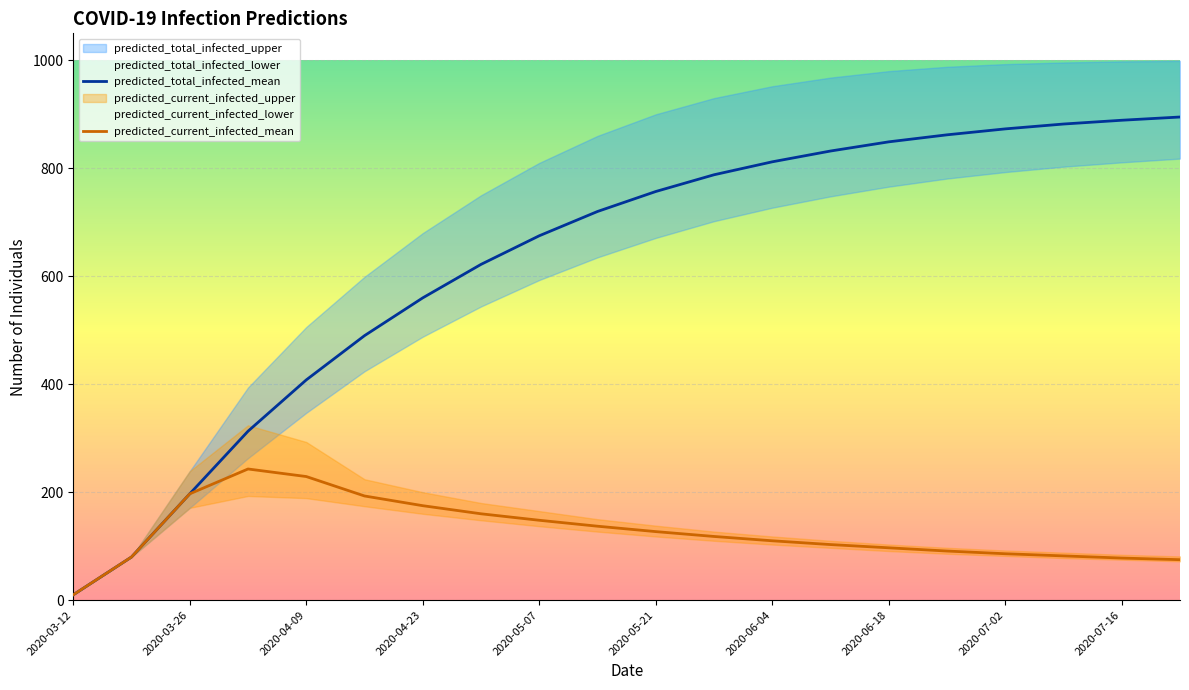

What is the maximum value shown in the chart?

895